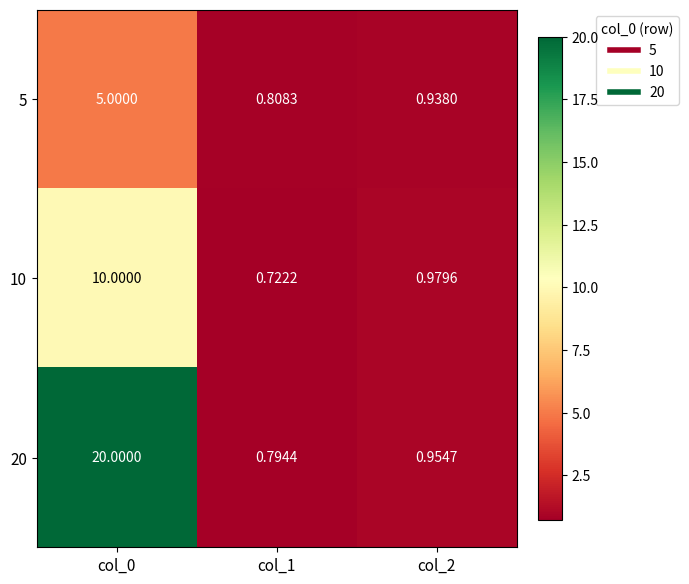

Is the value of 20 at col_2 greater than the value of 5 at col_1?

Yes